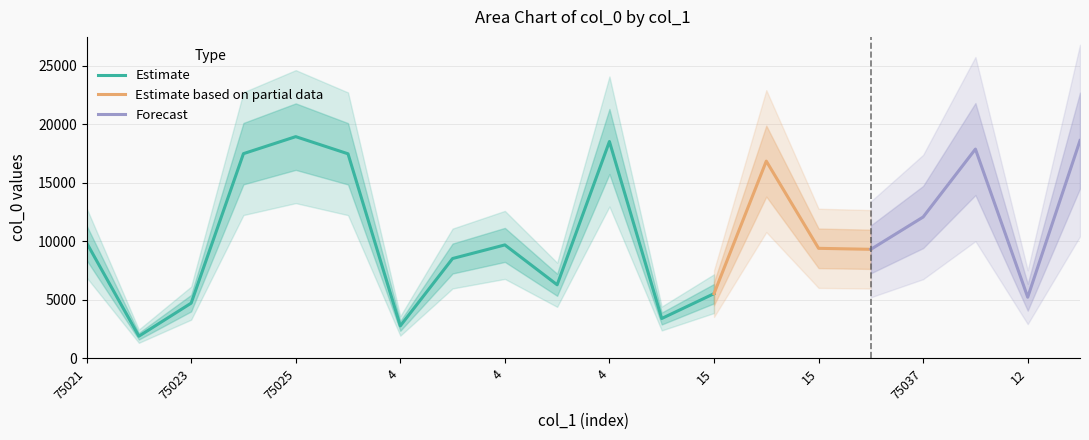

What is the smallest value displayed?

1891